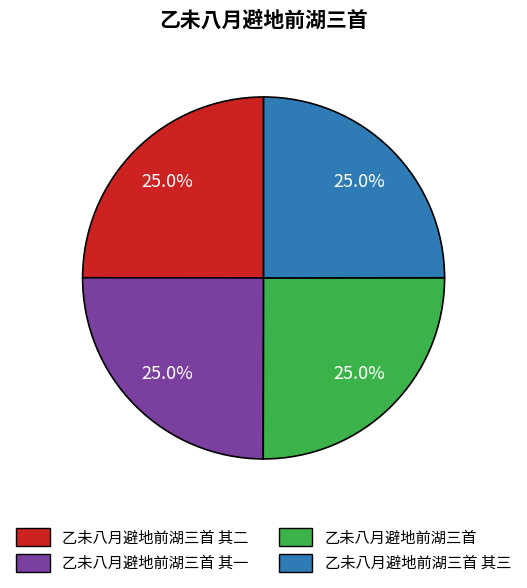

Is there a majority slice in this chart?

No